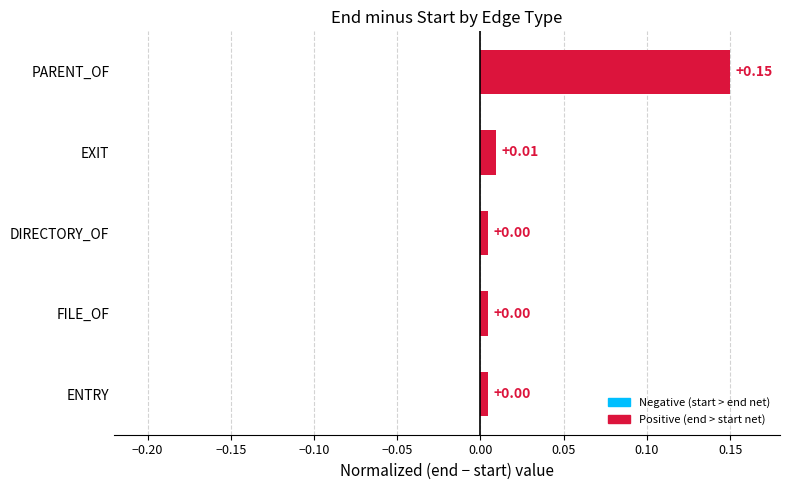

At which category does the chart reach its peak across all series?

PARENT_OF